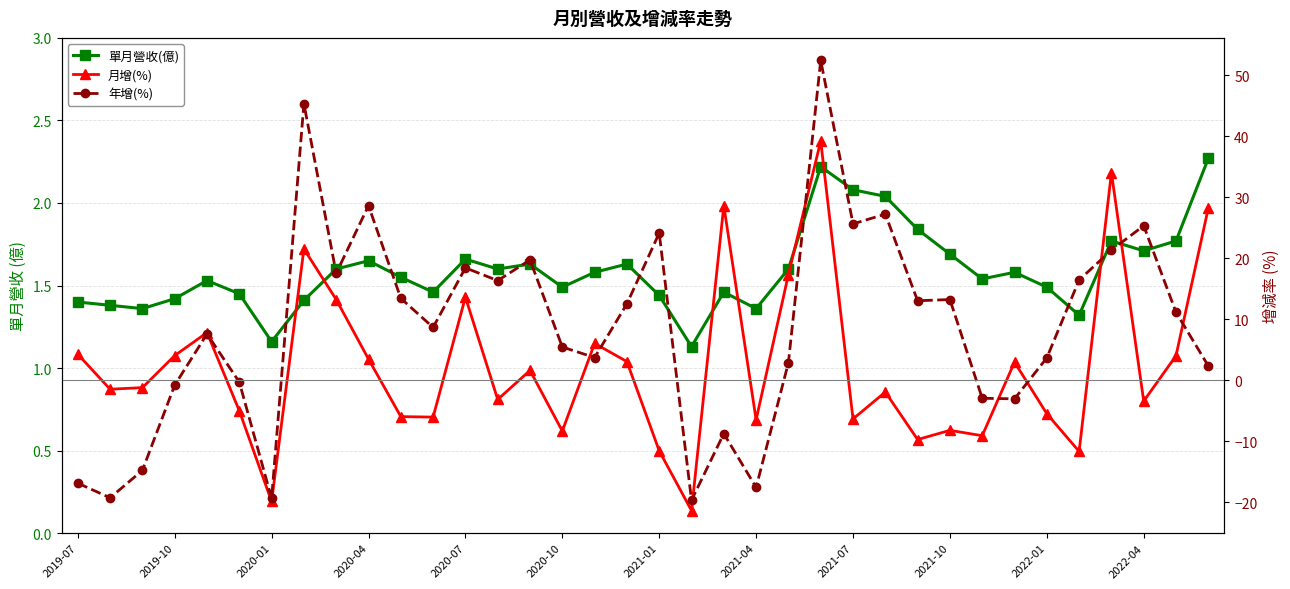

How many data points in 年增(%) are above 11?

18